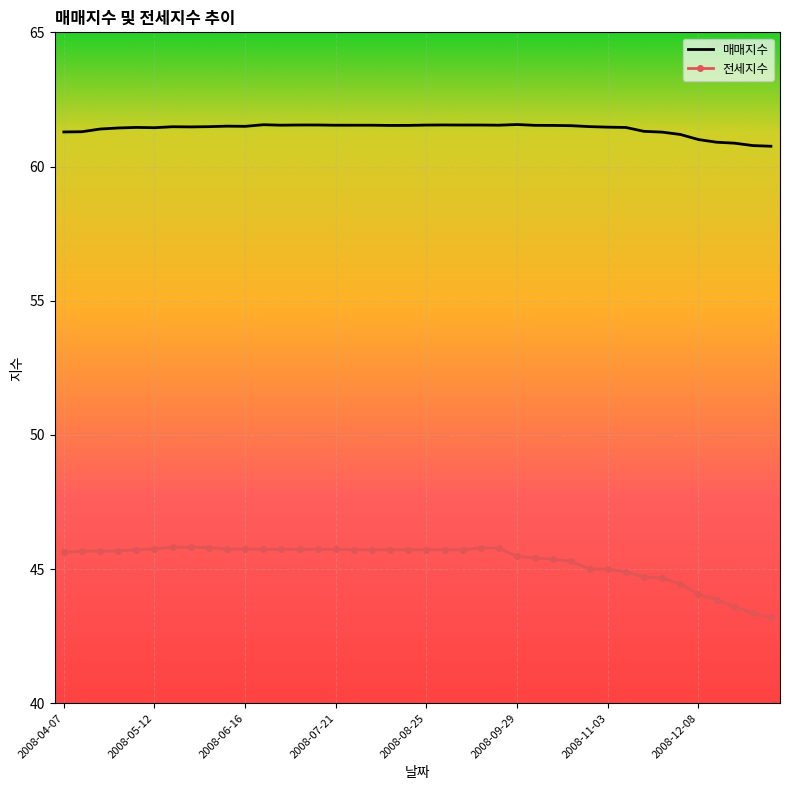

True or false: 전세지수 and 매매지수 cross at least once.

False